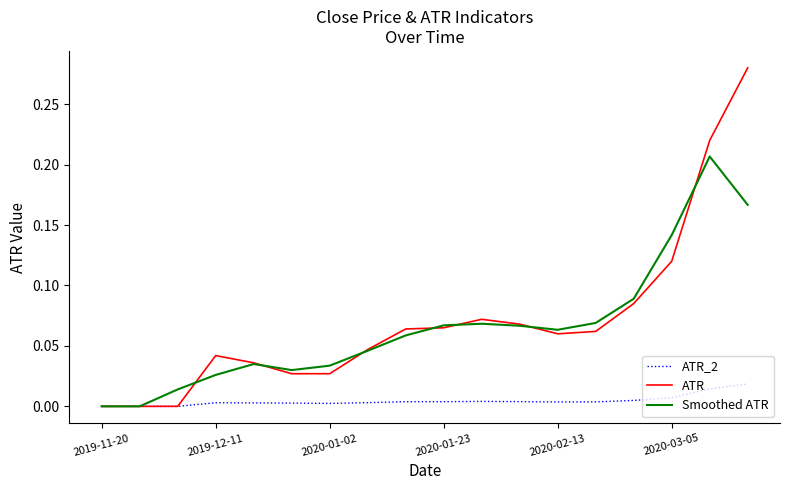

At how many categories does at least one series exceed 0?

16